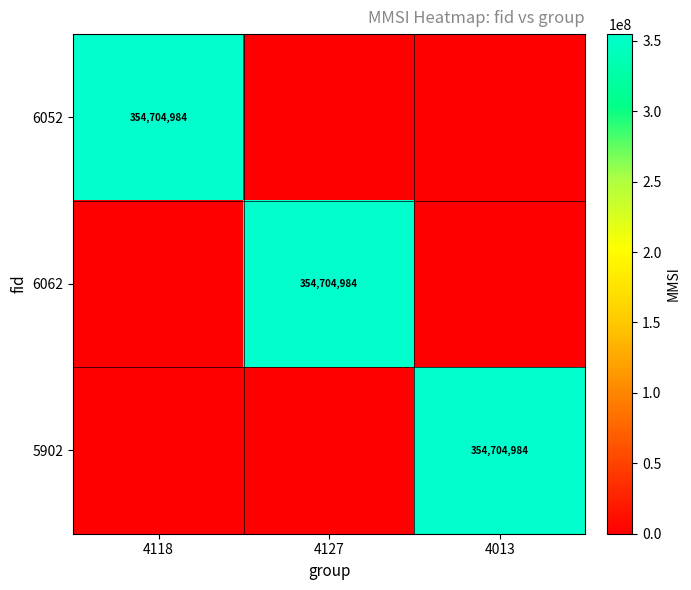

Count the number of data series in this chart.

3